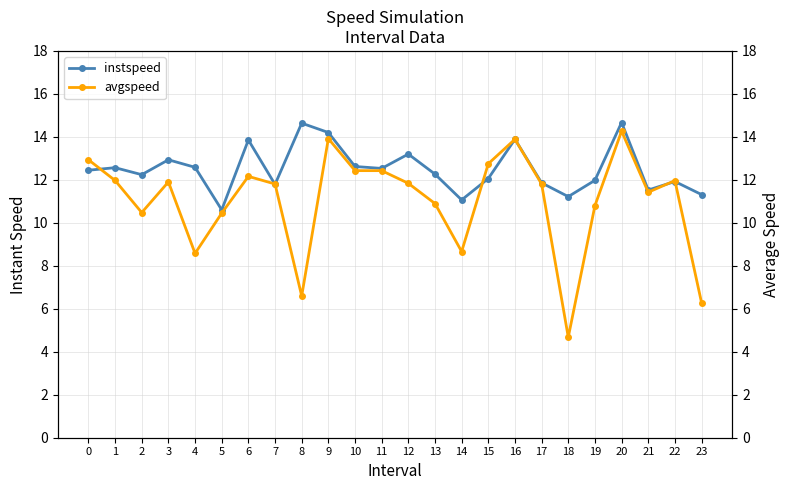

What is the spread (max minus min) of values at 17?

0.1